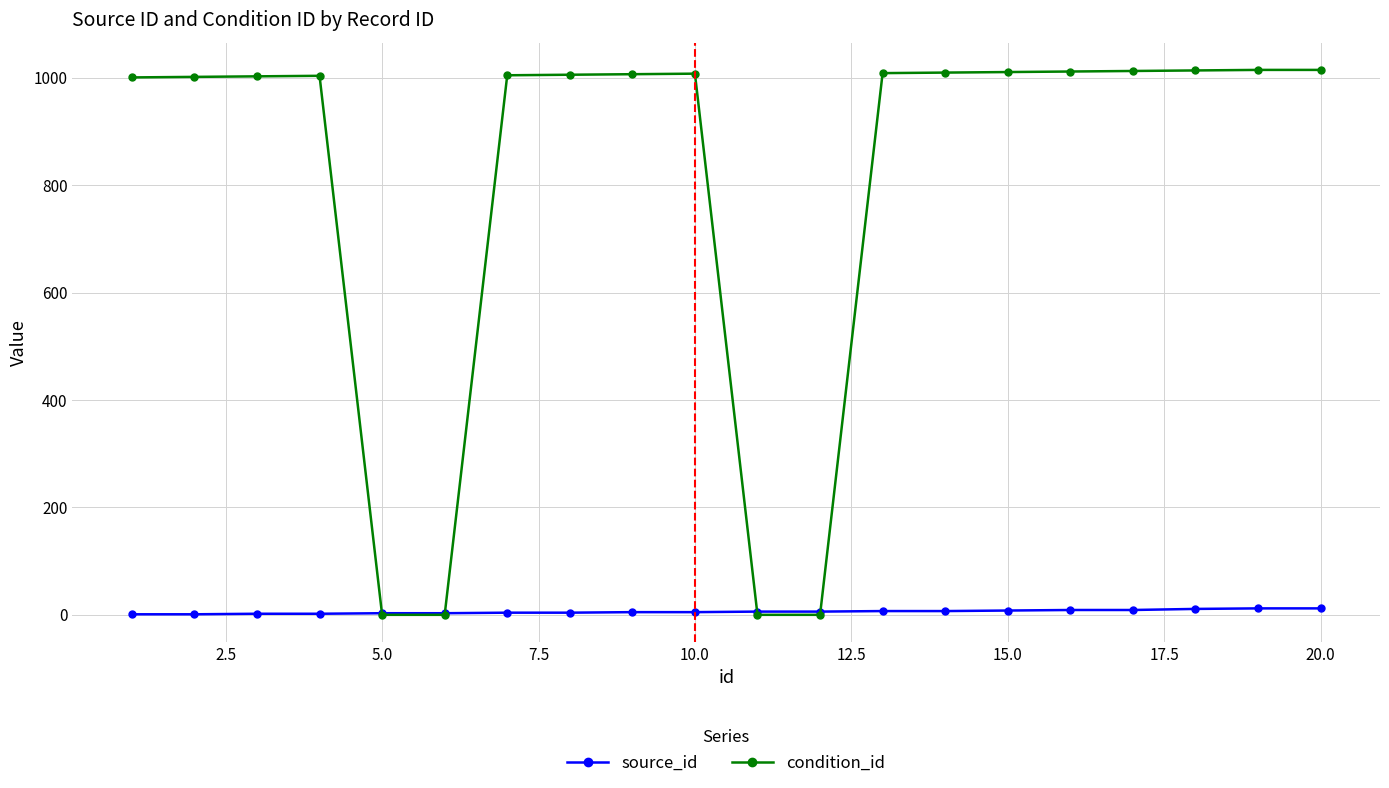

How many times do source_id and condition_id cross each other?

4